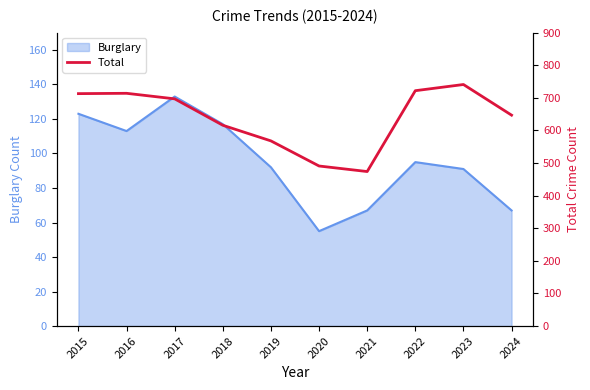

Reading left to right, extract all data points from this chart.

713	714	697	616	568	491	474	722	741	647